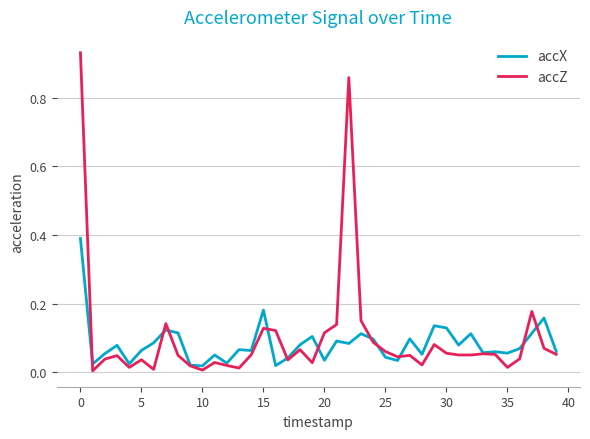

How many series are shown in this chart?

2